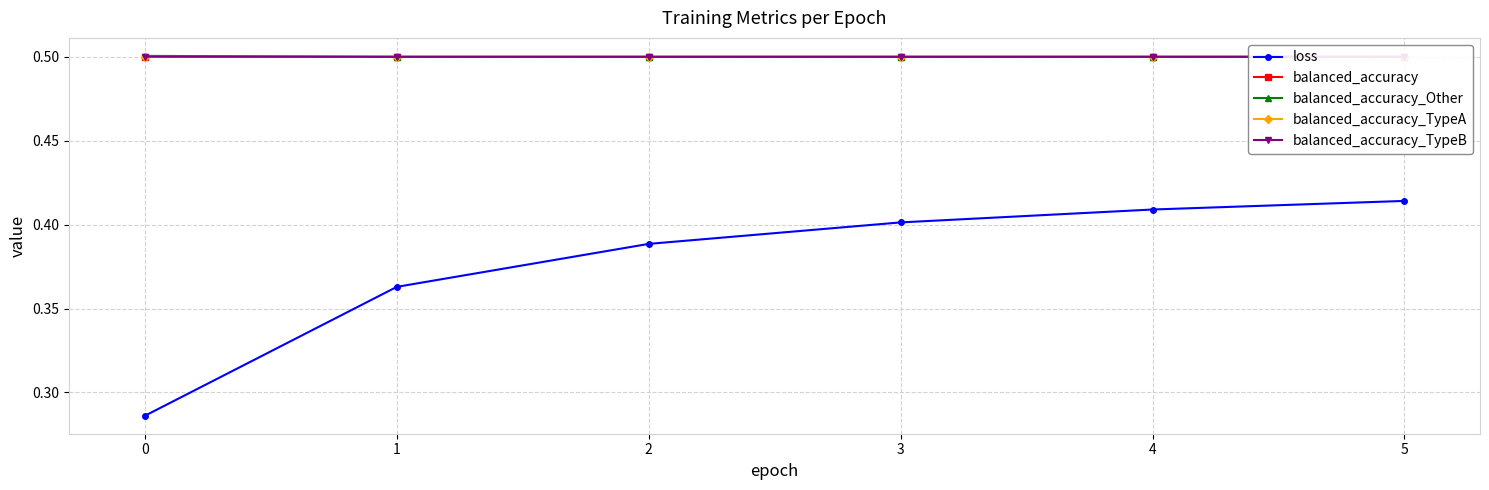

List the series in order of their peak value, highest first.

balanced_accuracy_Other, balanced_accuracy_TypeB, balanced_accuracy_TypeA, balanced_accuracy, loss